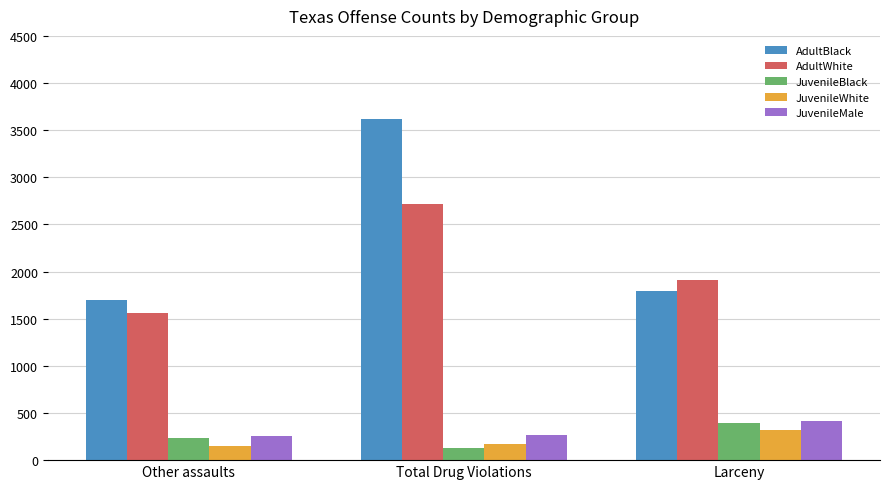

The JuvenileWhite series shows 147 at Other assaults. True or false?

True